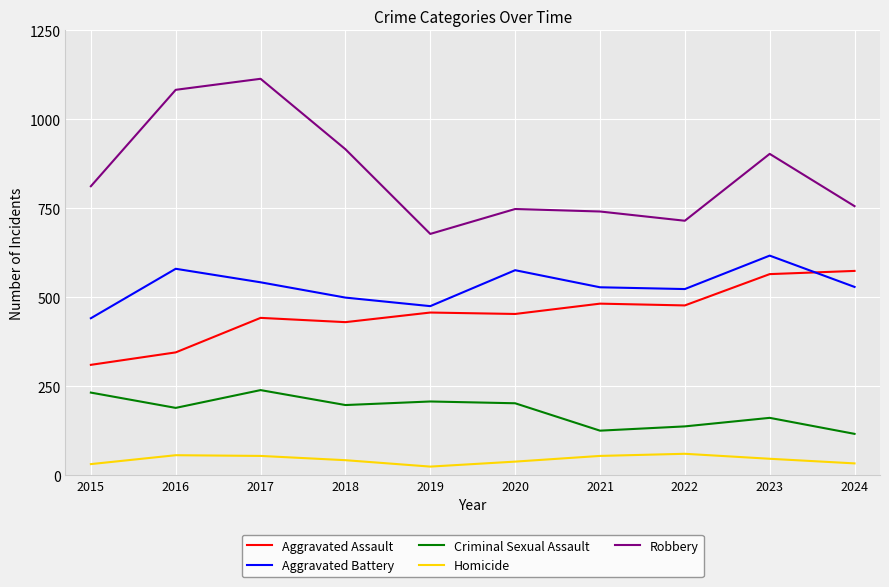

Is it true that Criminal Sexual Assault equals 189 at 2016?

True